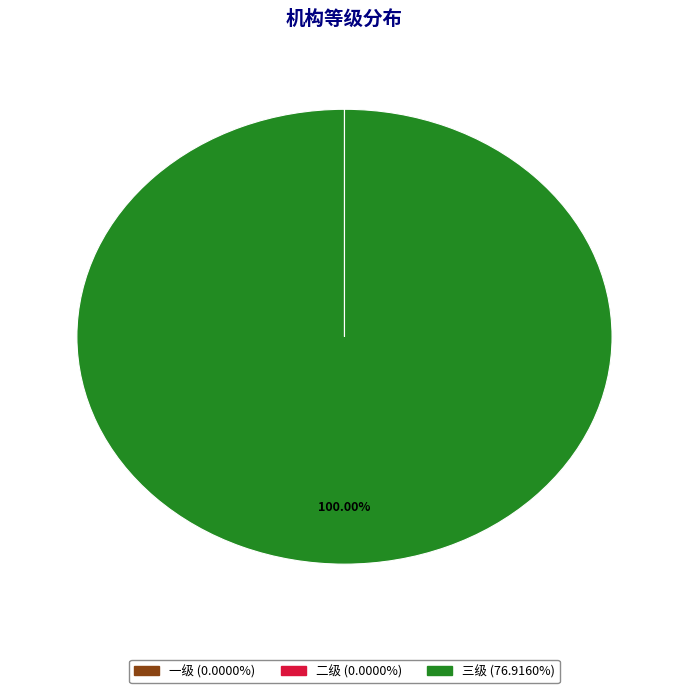

Which category has the biggest portion of the pie?

三级